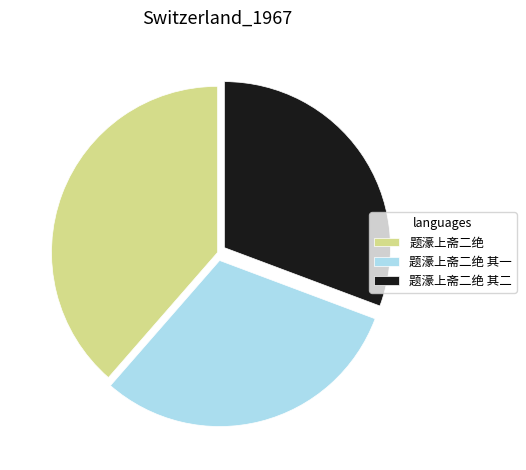

Is the sum of 题濠上斋二绝 其二 and 题濠上斋二绝 其一 greater than half?

Yes